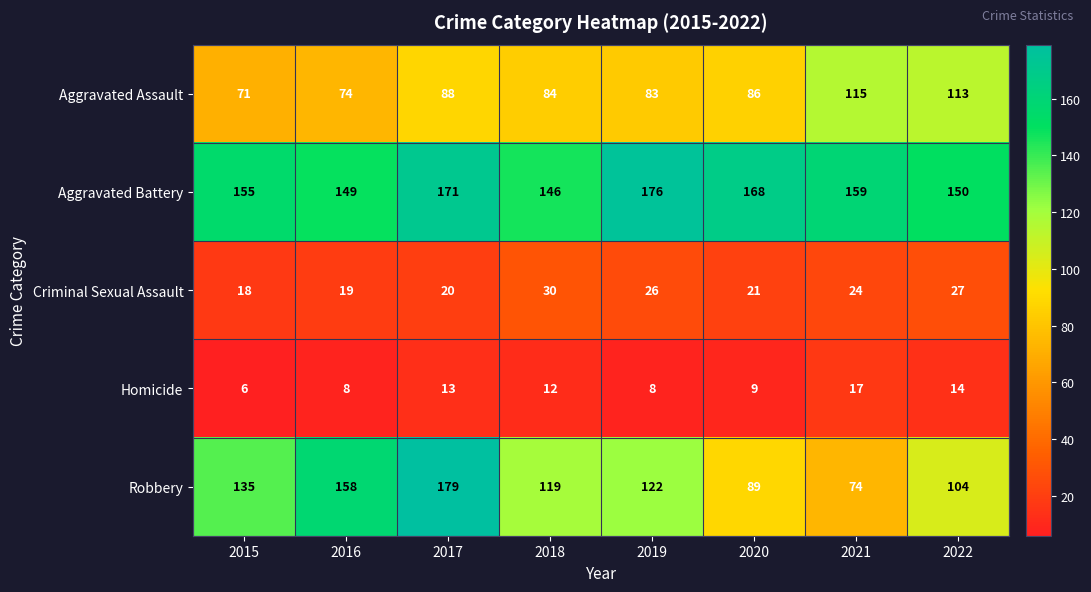

How many data points does each series have?

8